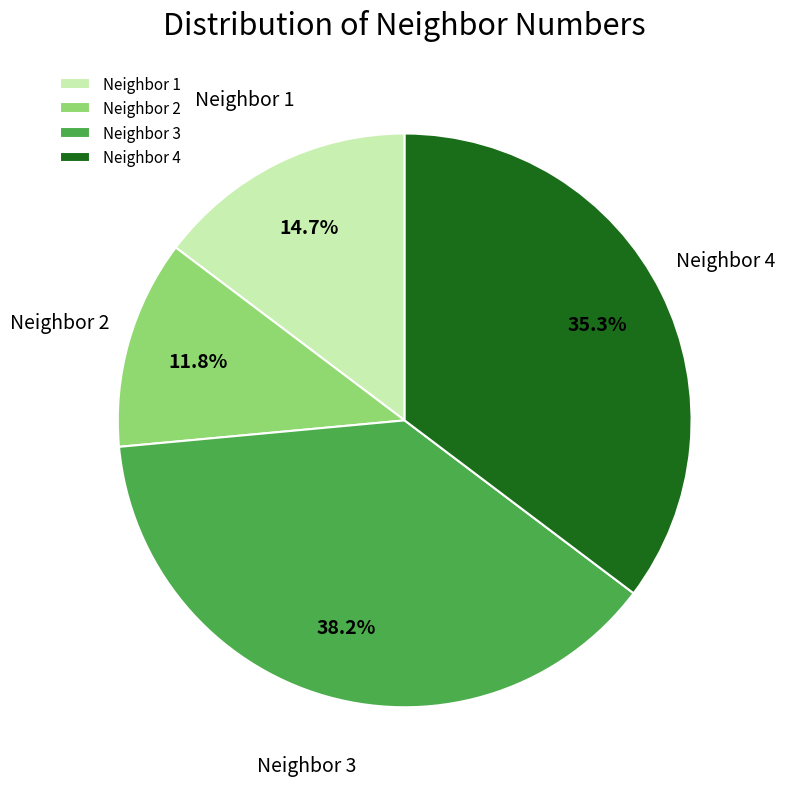

What is the largest slice in the pie chart?

Neighbor 3